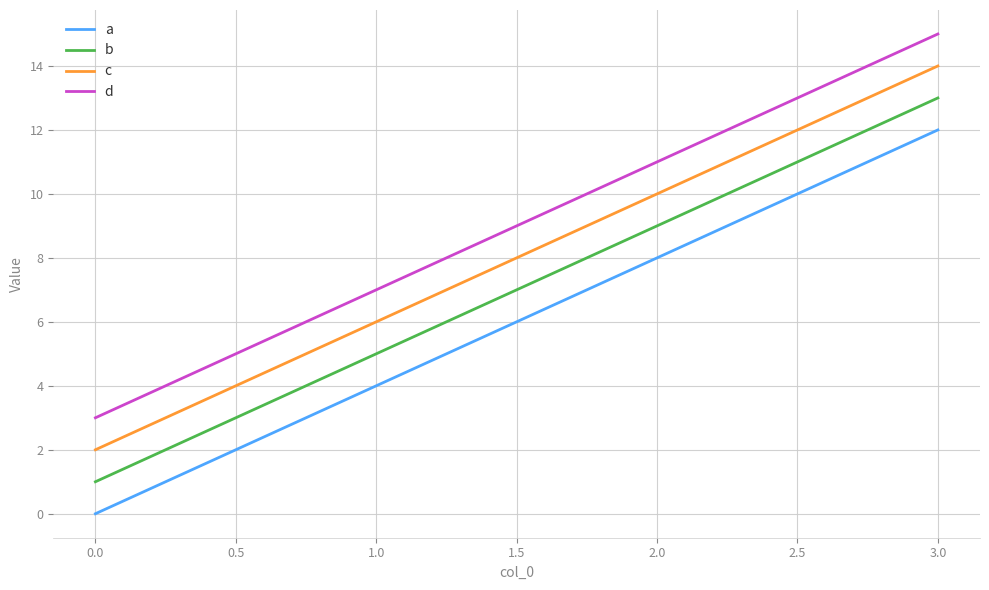

True or false: d has a value of 11 at 2.0.

True